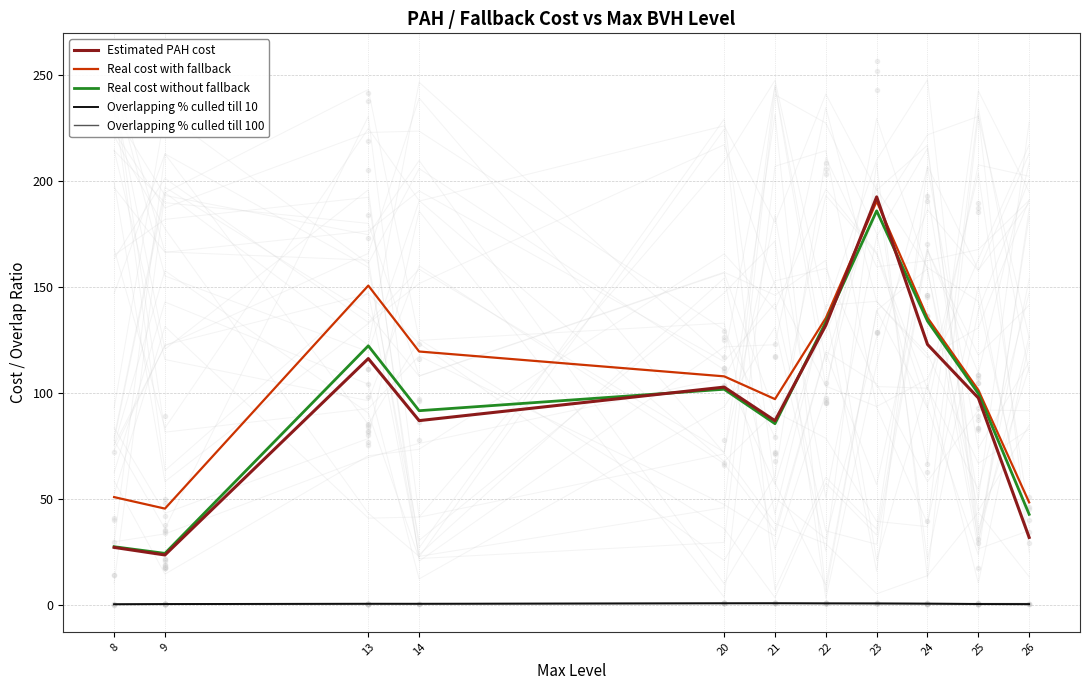

In Overlapping % culled till 100, how many points are lower than both neighbors (excluding endpoints)?

1